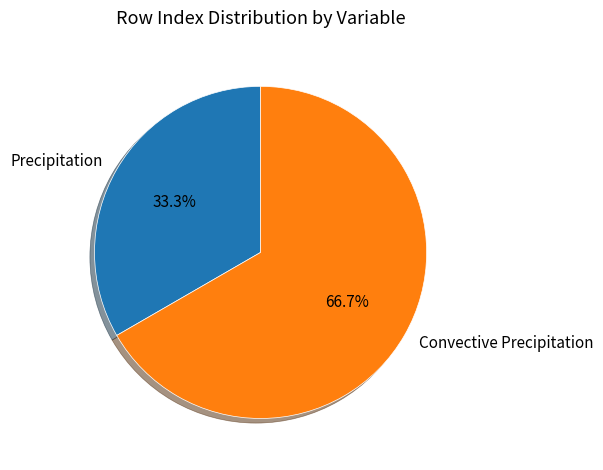

To the nearest percent, what is the average slice percentage?

50%